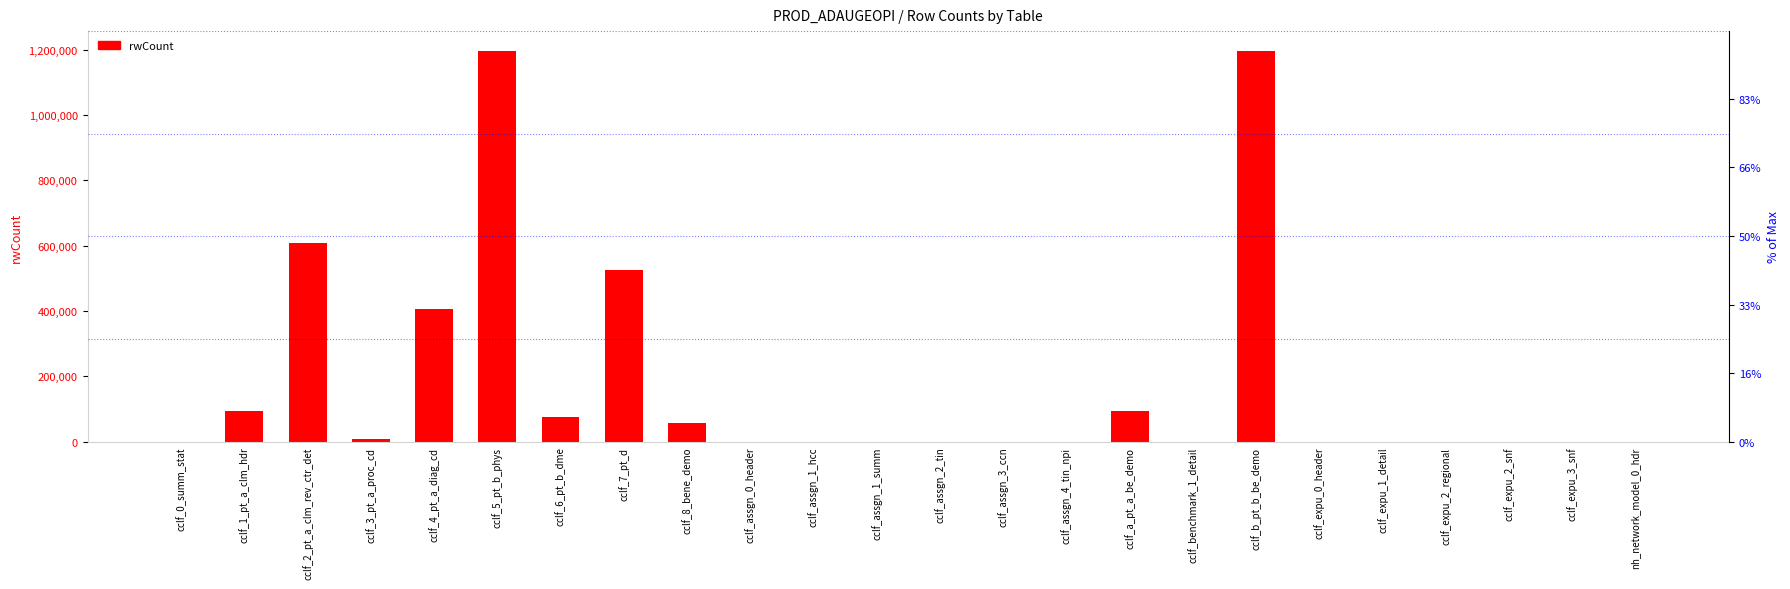

What is the average value?

177913